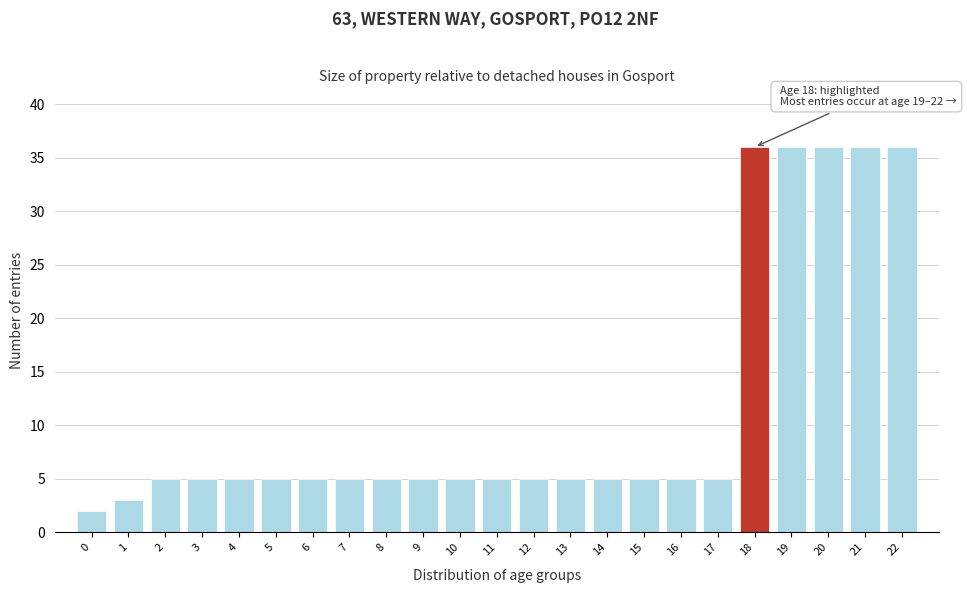

Reading right to left, extract all data points from this chart.

22=36	21=36	20=36	19=36	18=36	17=5	16=5	15=5	14=5	13=5	12=5	11=5	10=5	9=5	8=5	7=5	6=5	5=5	4=5	3=5	2=5	1=3	0=2